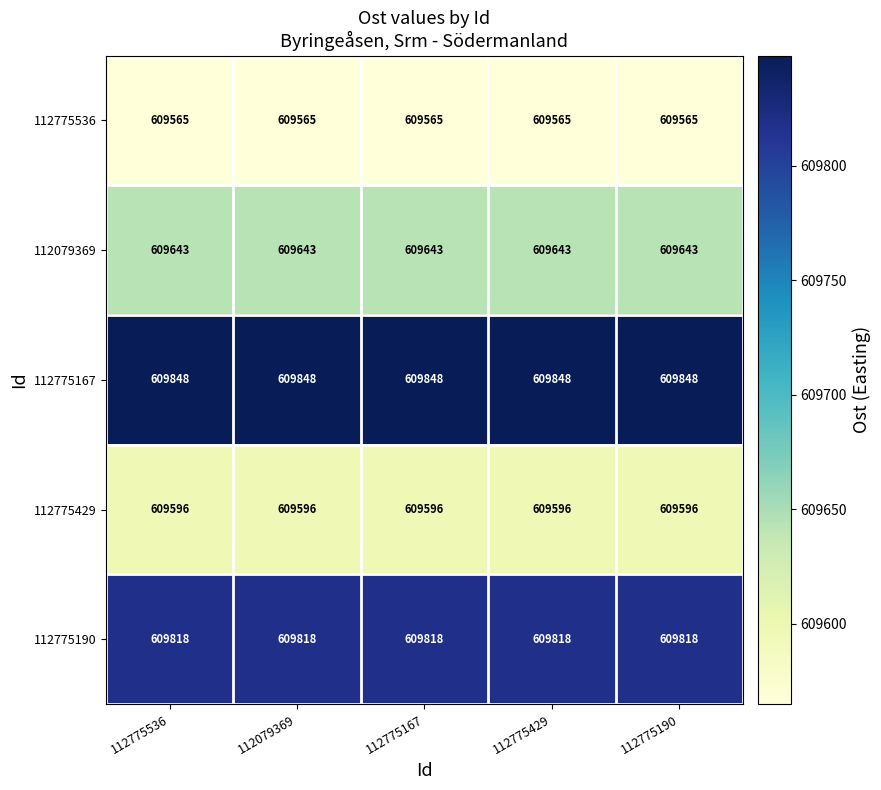

What is the total value across all series at 112775429?

3048470